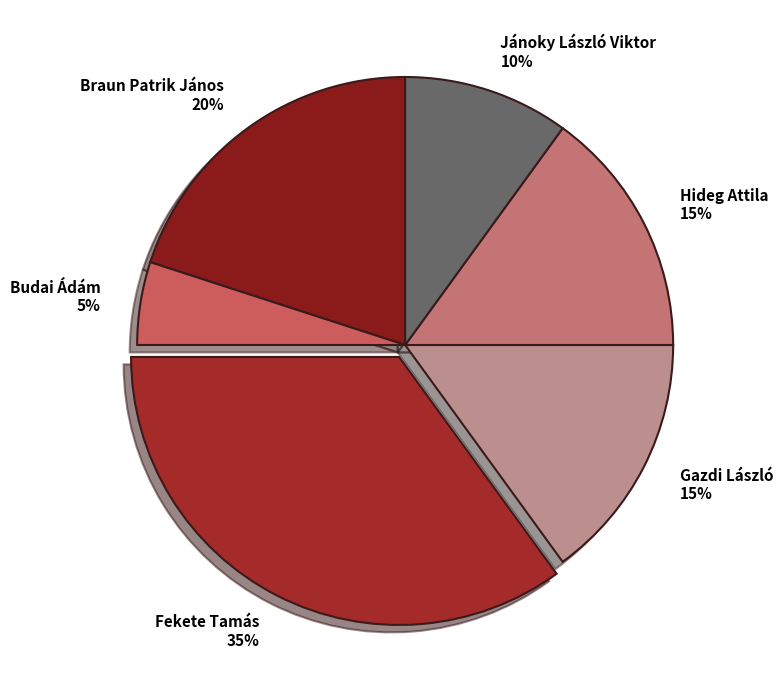

To the nearest percent, what is the average slice percentage?

17%